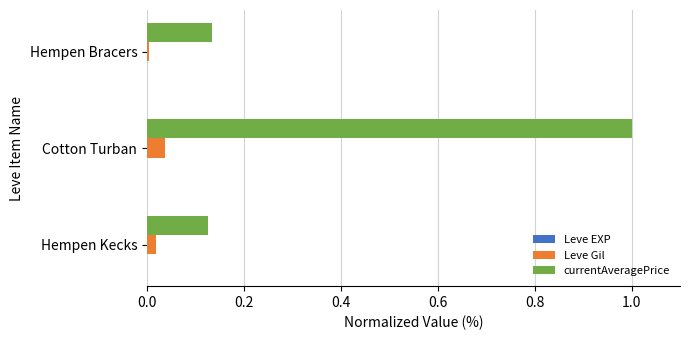

At which category is the sum across all series the highest?

Cotton Turban